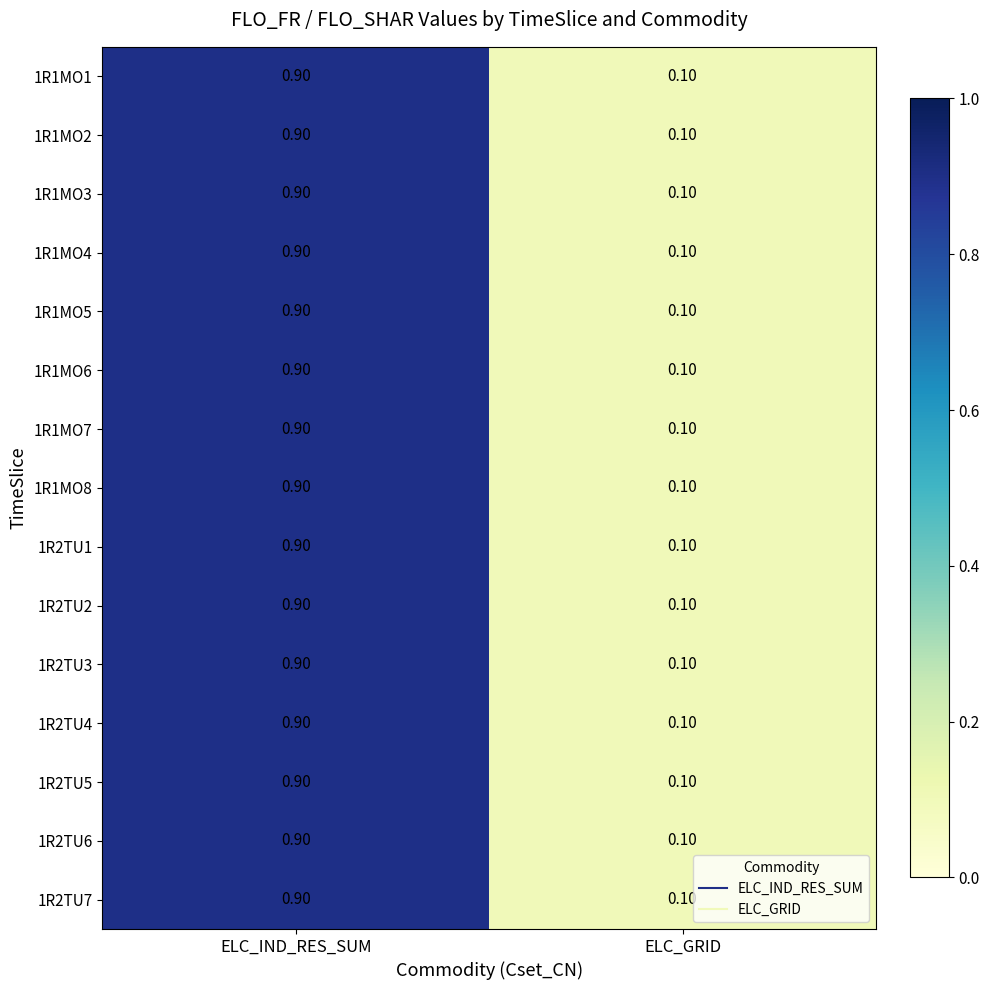

At which label is 1R1MO2 closest to 0?

ELC_GRID